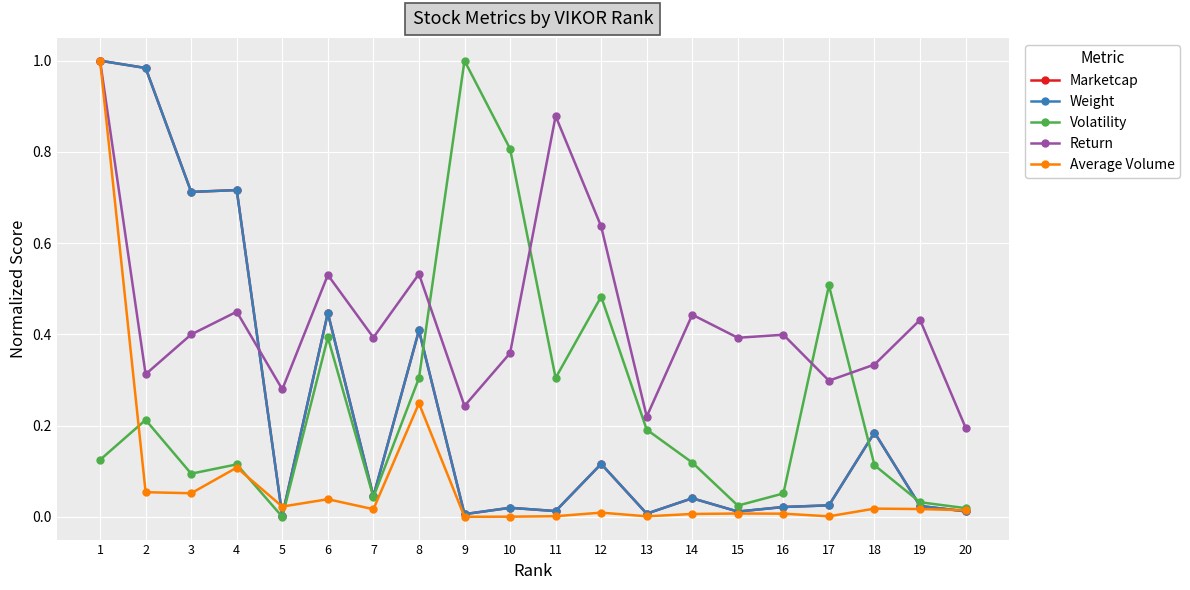

At which category does the chart reach its peak across all series?

1